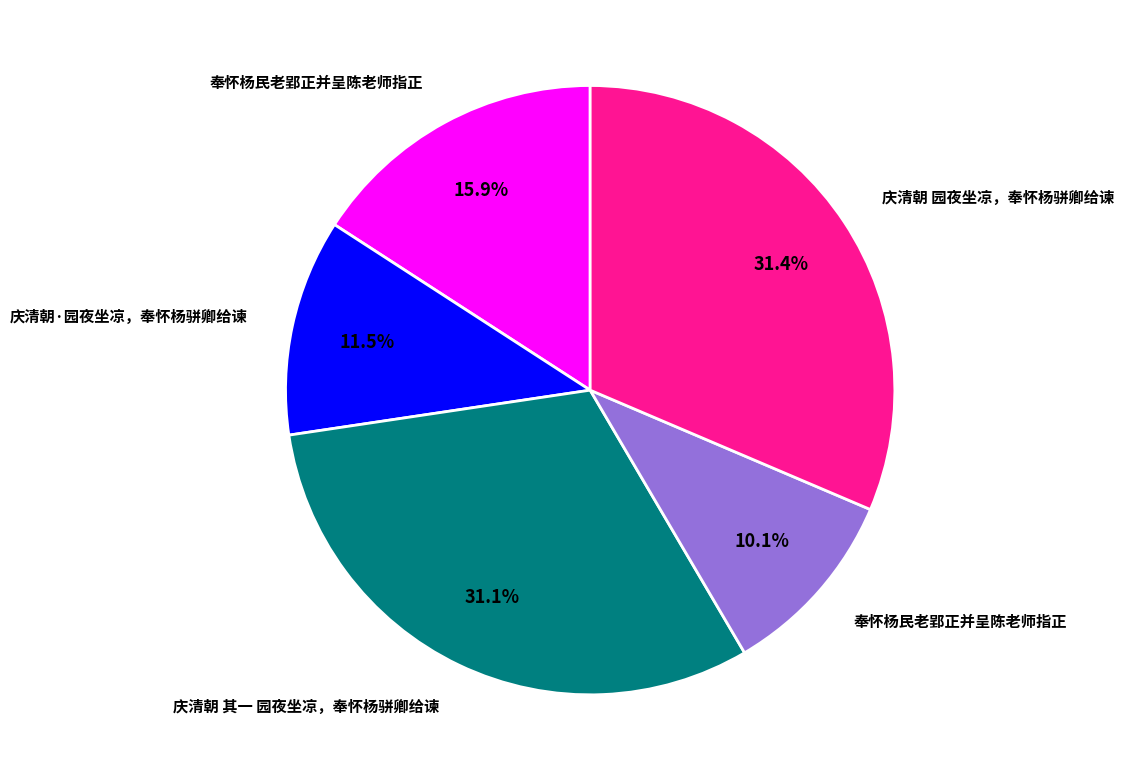

Is there a majority slice in this chart?

No